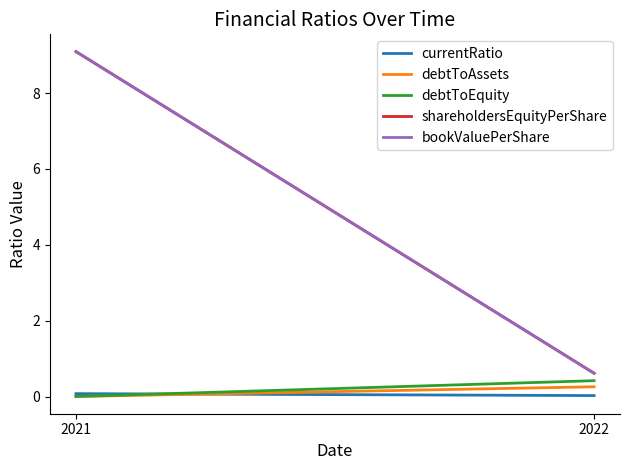

Rank the series by their maximum value, from lowest to highest.

currentRatio, debtToAssets, debtToEquity, shareholdersEquityPerShare, bookValuePerShare